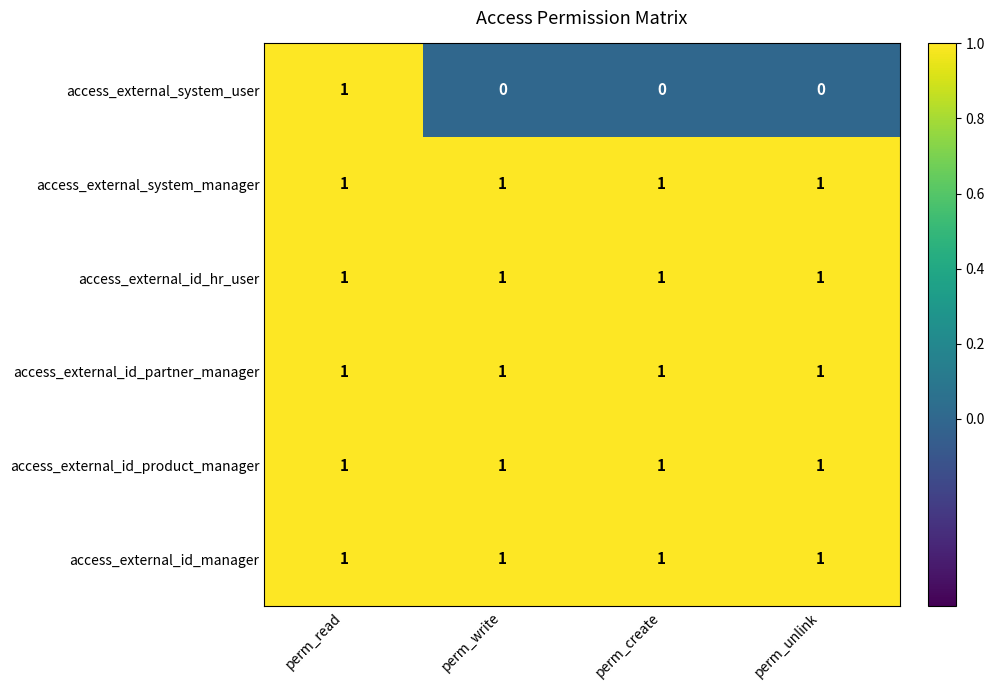

Between perm_read and perm_unlink, which series saw the biggest shift?

access_external_system_user